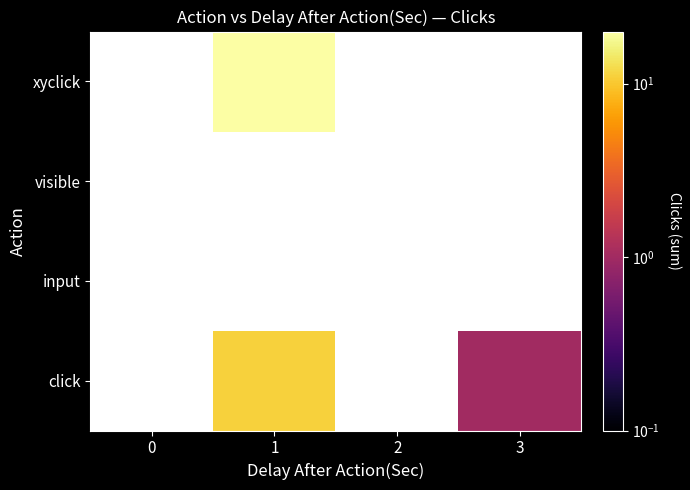

How many data points does each series have?

4